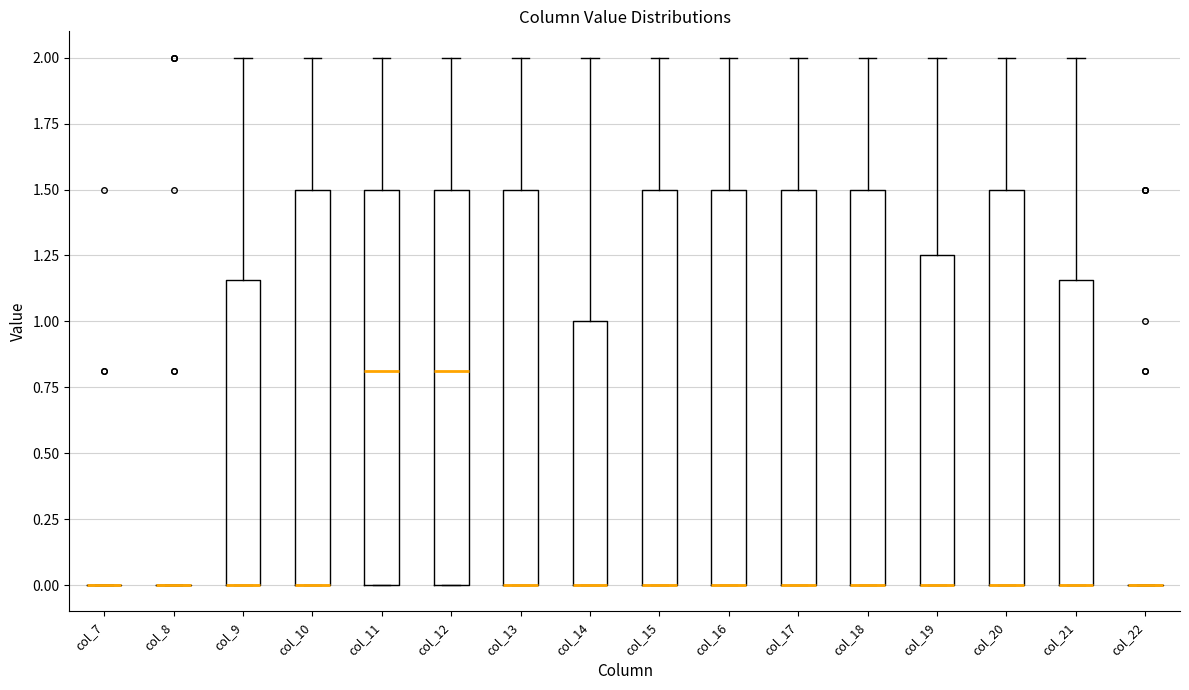

Reading left to right, read every box against the y-axis: the position of its median line, the range the box covers, and the ends of its whiskers. The values are not printed on the chart, so give them approximately, as read against the axis.

col_7: box collapsed to a line at 0.00, whiskers 0.00 to 0.00
col_8: box collapsed to a line at 0.00, whiskers 0.00 to 0.00
col_9: median 0.00 (drawn on the box's lower edge), box 0.00 to 1.15, whiskers 0.00 to 2.00
col_10: median 0.00 (drawn on the box's lower edge), box 0.00 to 1.50, whiskers 0.00 to 2.00
col_11: median 0.80, box 0.00 to 1.50, whiskers 0.00 to 2.00
col_12: median 0.80, box 0.00 to 1.50, whiskers 0.00 to 2.00
col_13: median 0.00 (drawn on the box's lower edge), box 0.00 to 1.50, whiskers 0.00 to 2.00
col_14: median 0.00 (drawn on the box's lower edge), box 0.00 to 1.00, whiskers 0.00 to 2.00
col_15: median 0.00 (drawn on the box's lower edge), box 0.00 to 1.50, whiskers 0.00 to 2.00
col_16: median 0.00 (drawn on the box's lower edge), box 0.00 to 1.50, whiskers 0.00 to 2.00
col_17: median 0.00 (drawn on the box's lower edge), box 0.00 to 1.50, whiskers 0.00 to 2.00
col_18: median 0.00 (drawn on the box's lower edge), box 0.00 to 1.50, whiskers 0.00 to 2.00
col_19: median 0.00 (drawn on the box's lower edge), box 0.00 to 1.25, whiskers 0.00 to 2.00
col_20: median 0.00 (drawn on the box's lower edge), box 0.00 to 1.50, whiskers 0.00 to 2.00
col_21: median 0.00 (drawn on the box's lower edge), box 0.00 to 1.15, whiskers 0.00 to 2.00
col_22: box collapsed to a line at 0.00, whiskers 0.00 to 0.00